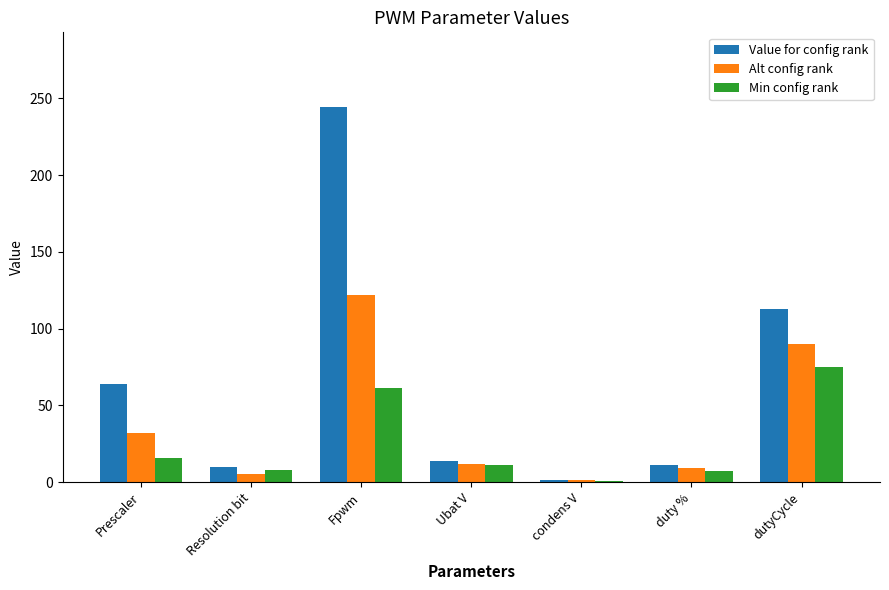

What is the difference between the Value for config rank values at condens V and dutyCycle?

111.4